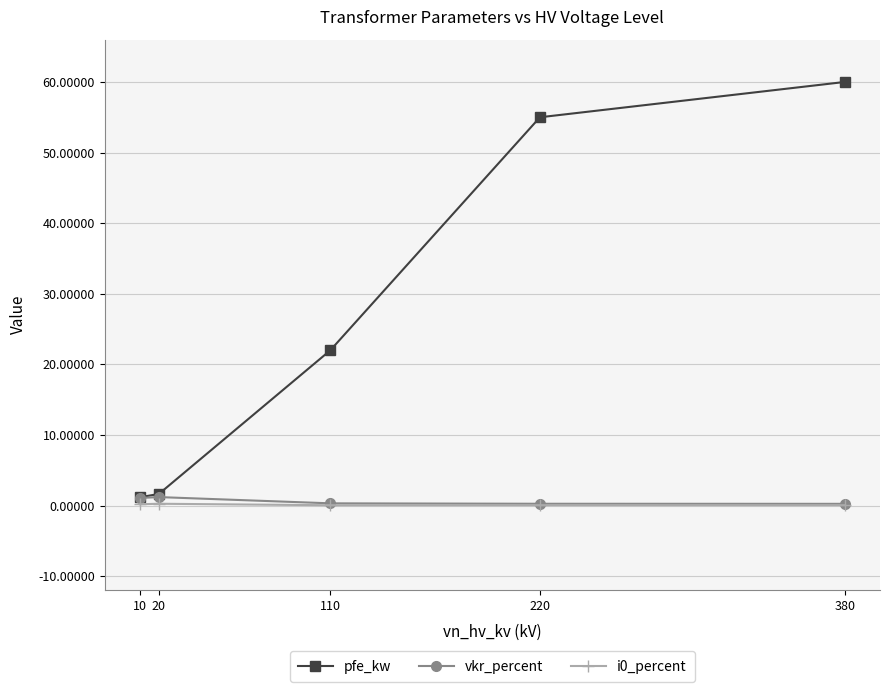

Is it true that pfe_kw equals 60.0 at 380?

True